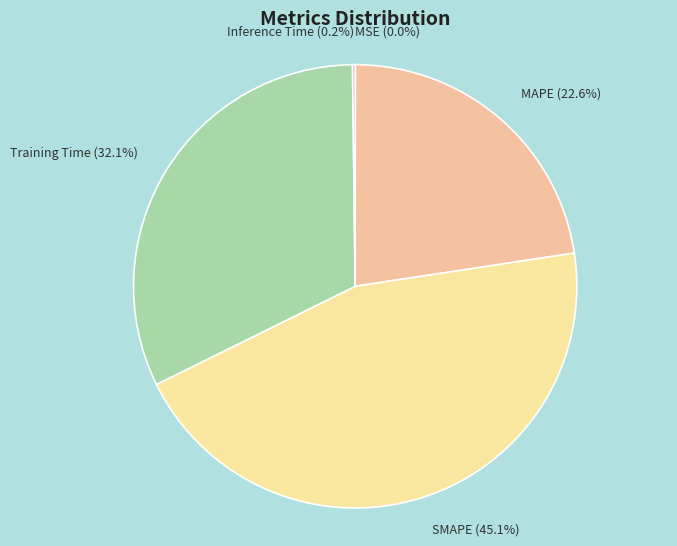

Does SMAPE (45.1%) represent more than half of the total?

No